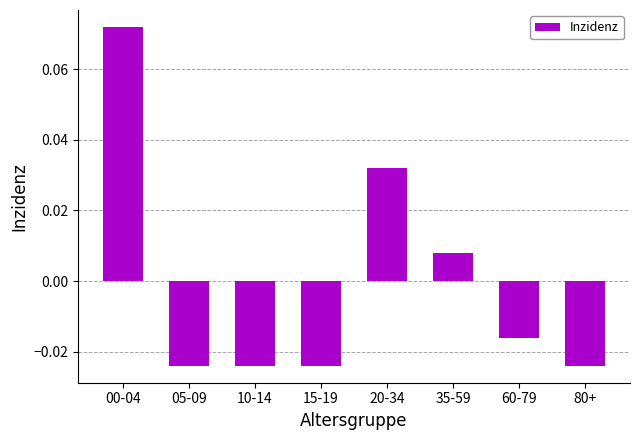

Which has a higher value, 10-14 or 60-79?

60-79